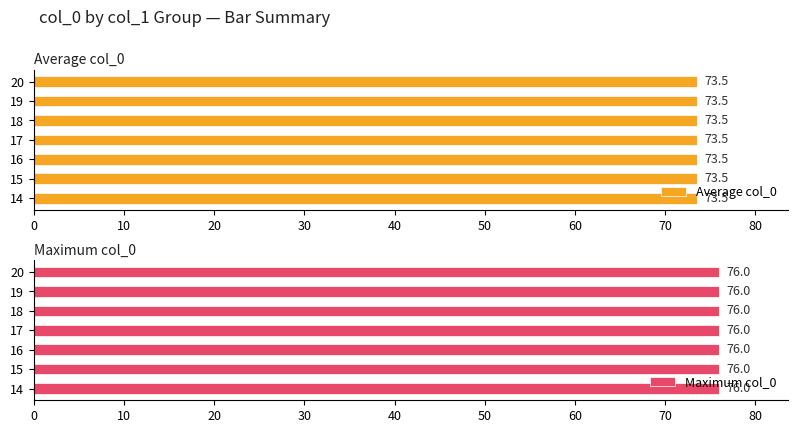

The Average col_0 series shows 45.9 at 20. True or false?

False